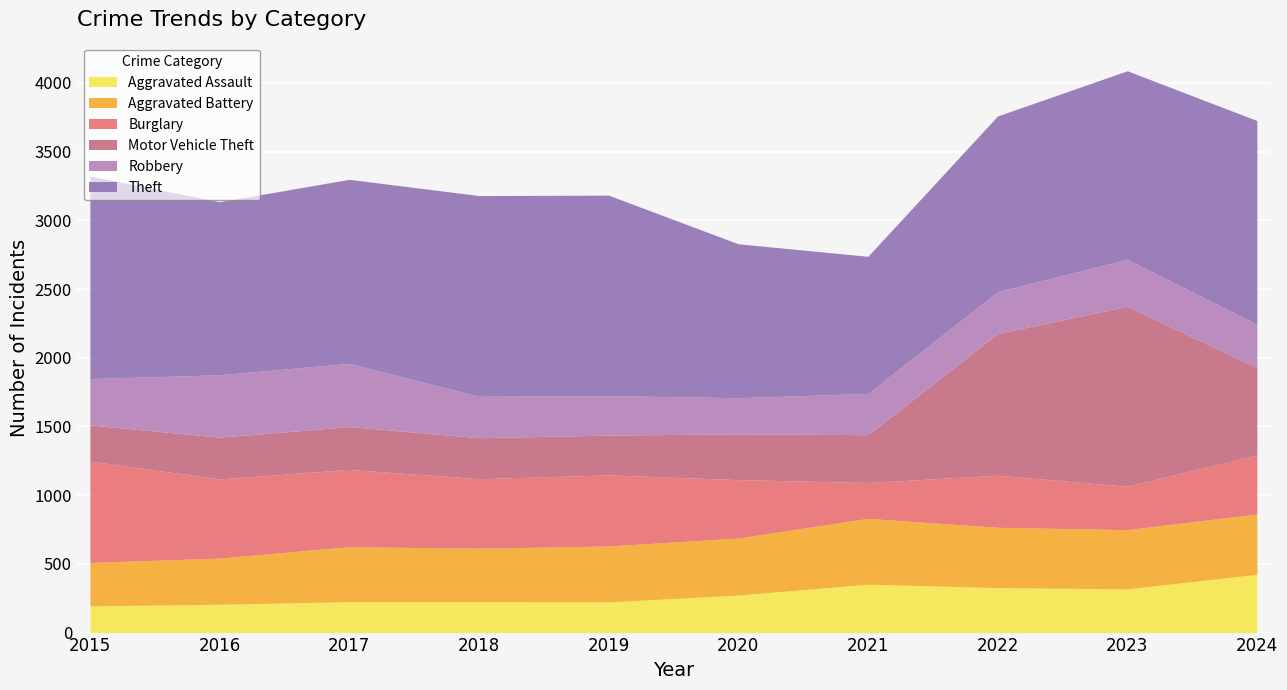

True or false: Motor Vehicle Theft has a value of 438 at 2015.

False